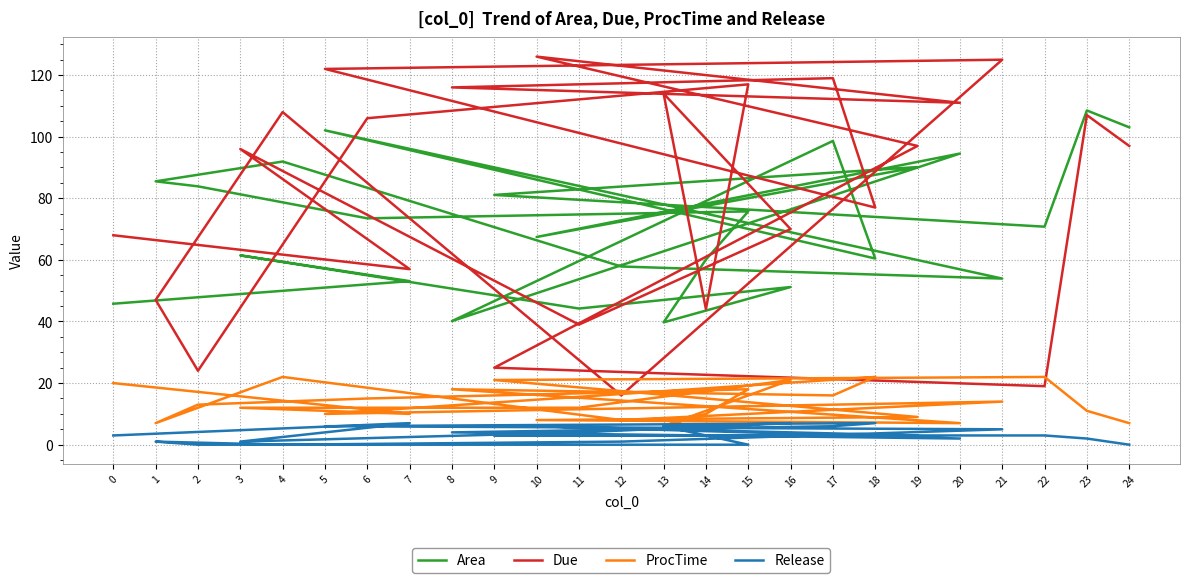

Where does the Area series first go above 70?

15